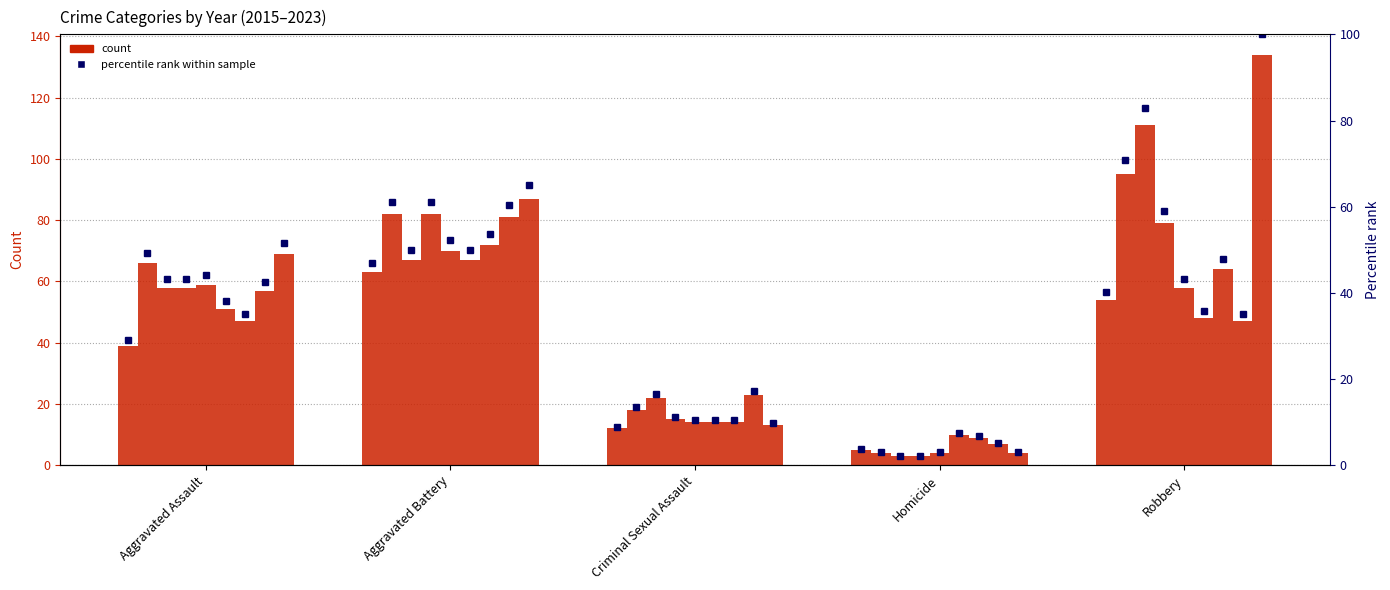

The value at Criminal Sexual Assault is 14.0. True or false?

False